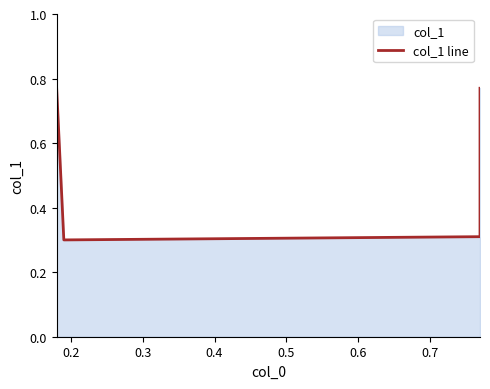

Reading left to right, transcribe all the data shown in this chart.

0.8	0.3	0.3	0.8